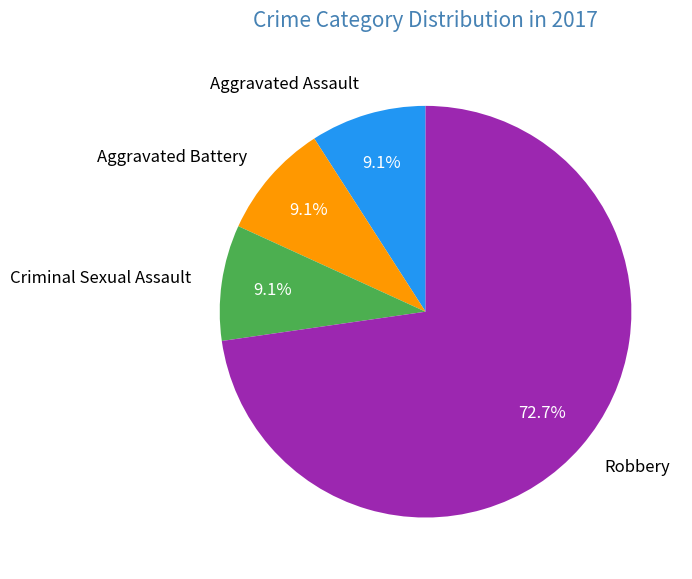

Count the number of slices in the pie.

4